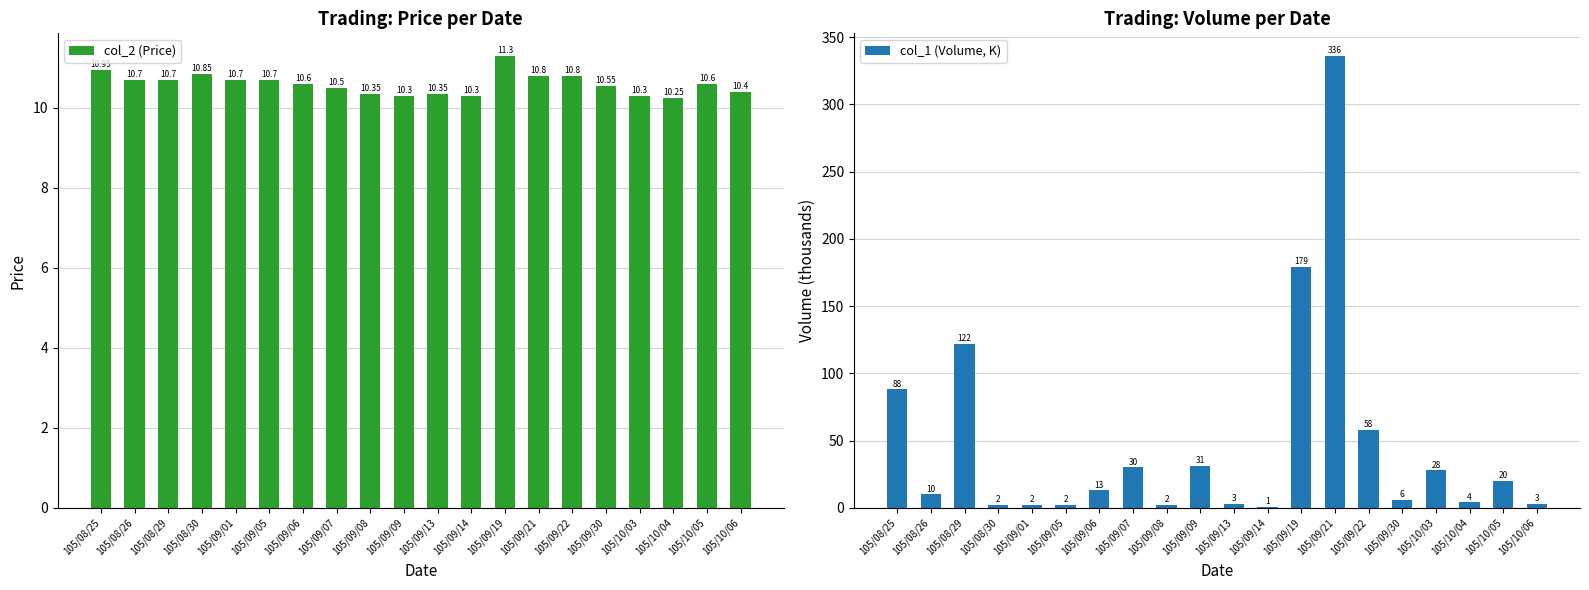

Which series has the largest total across all categories?

col_1 (Volume, K)